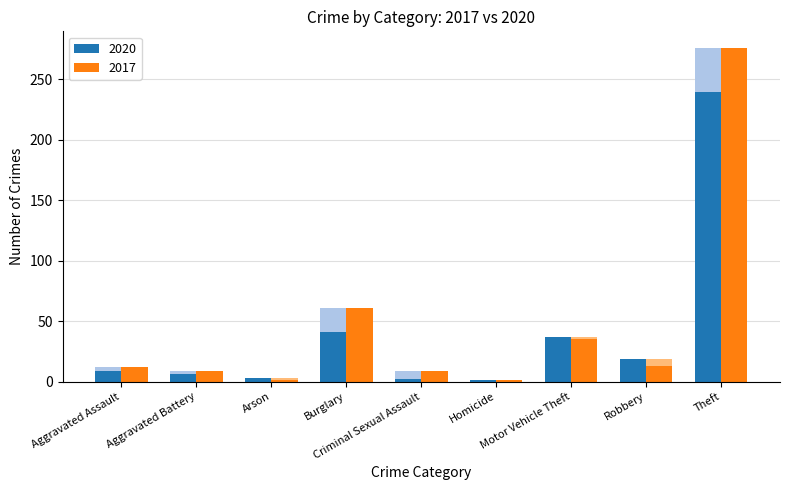

At how many categories does at least one series exceed 157?

1